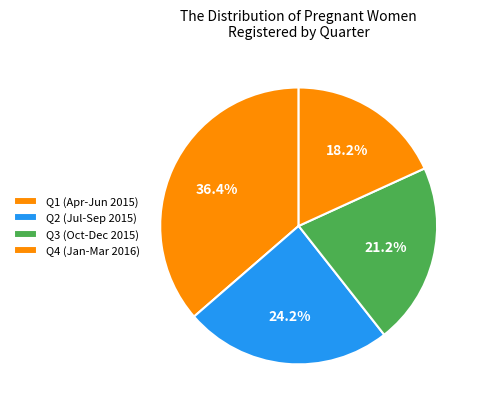

How many slices are in this pie chart?

4